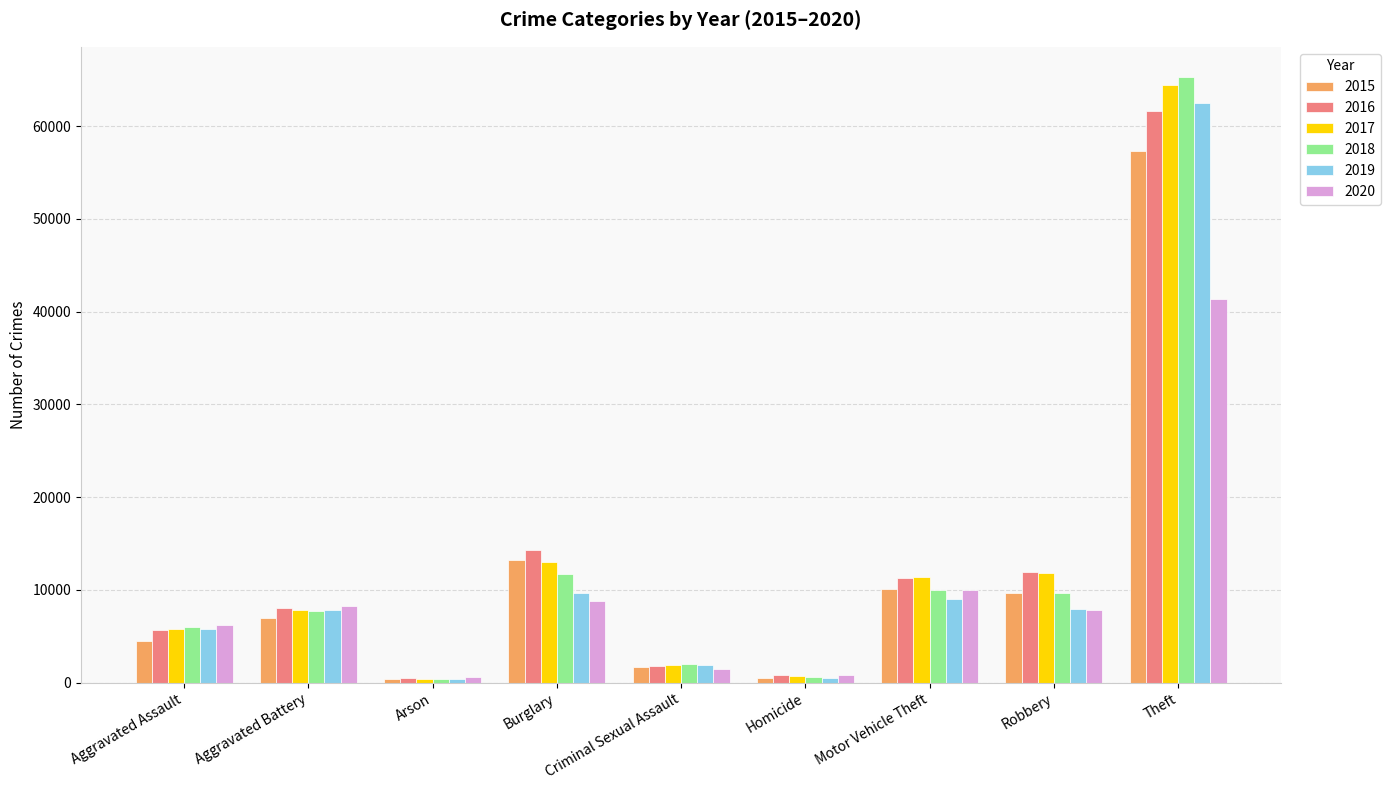

Is it true that 2020 equals 787 at Homicide?

True